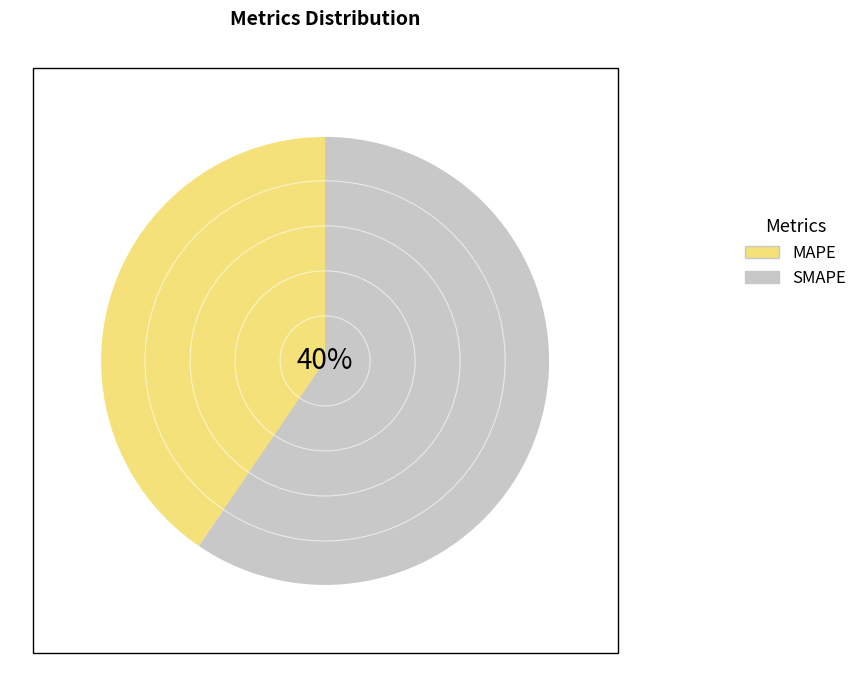

Which slice is the largest?

SMAPE